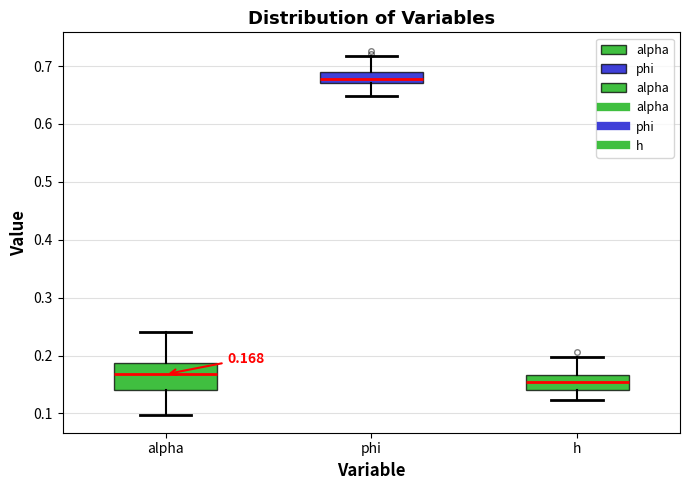

Comparing the boxes themselves (not the whiskers), which one is the tallest?

alpha